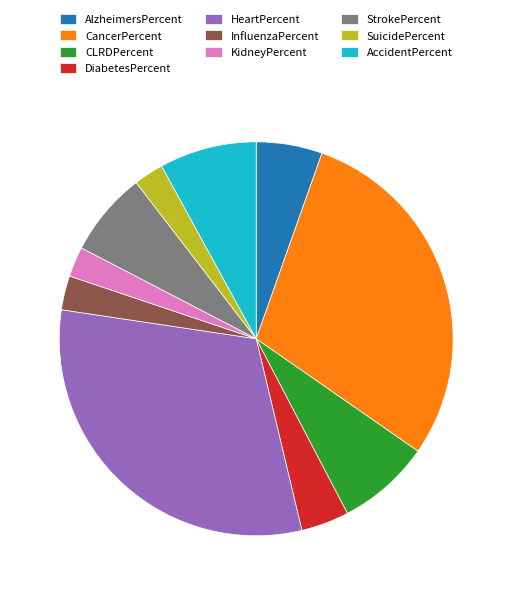

Do CancerPercent and StrokePercent together represent more than half of the pie?

No